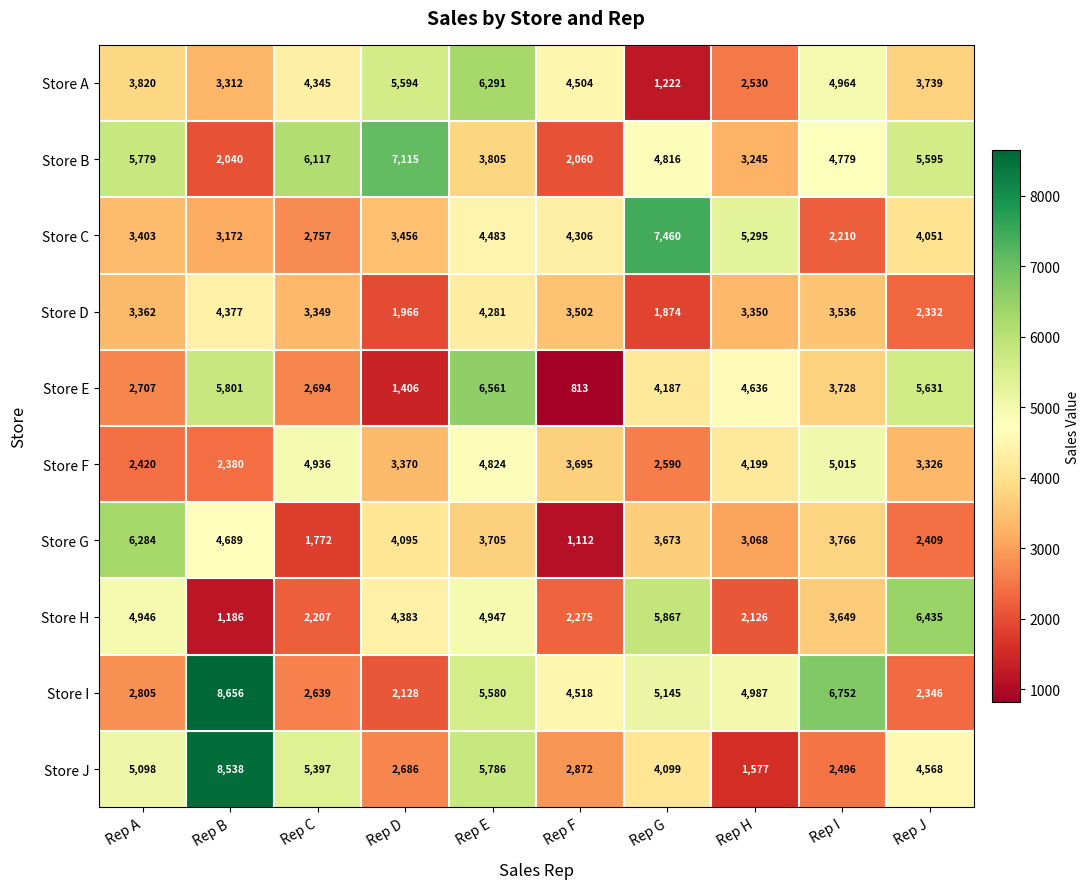

What is the difference between the maximum and minimum values in the Store B series?

5075